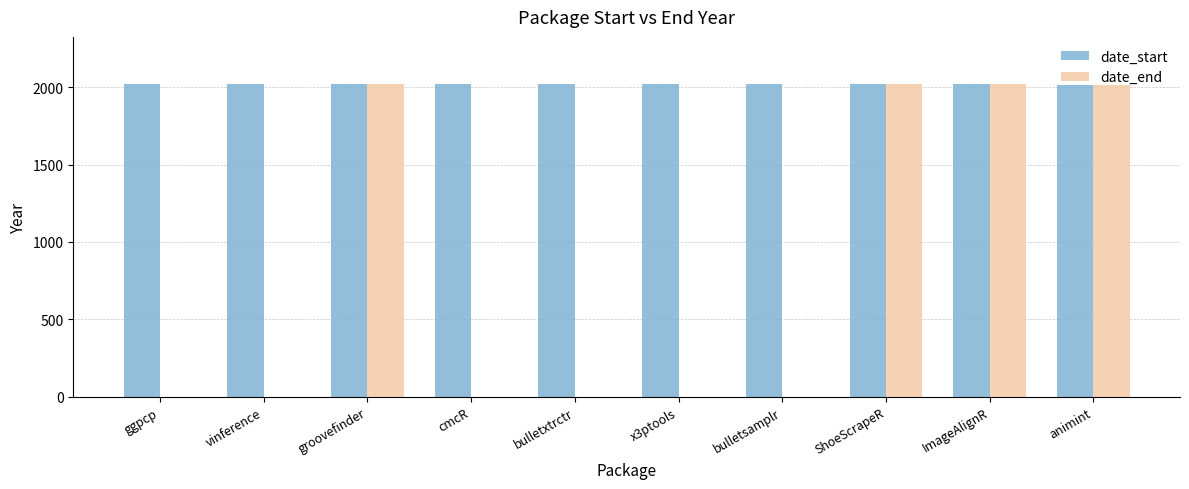

What is the greatest value displayed?

2021